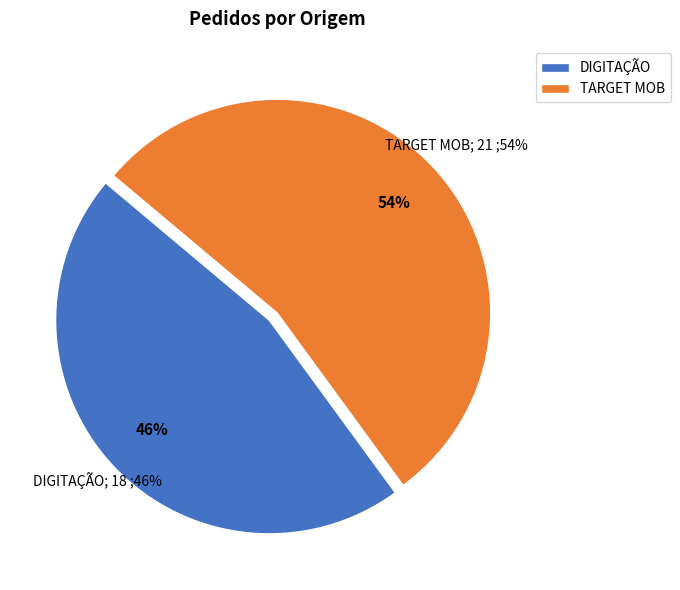

The TARGET MOB slice represents 54% of the pie. True or false?

True